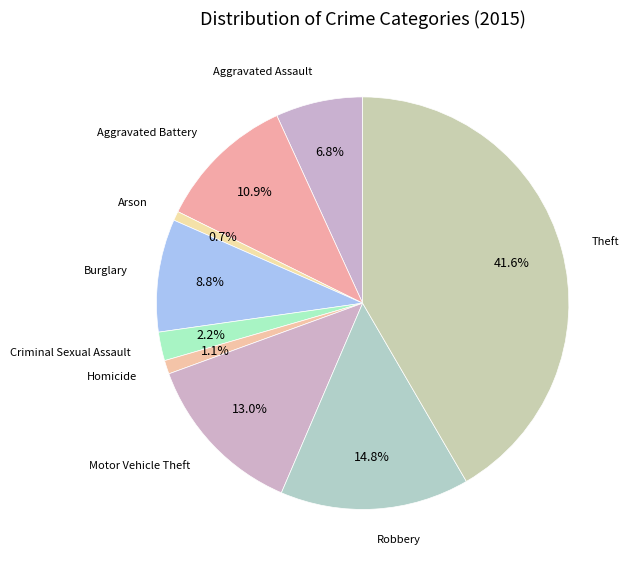

How many slices are in this pie chart?

9